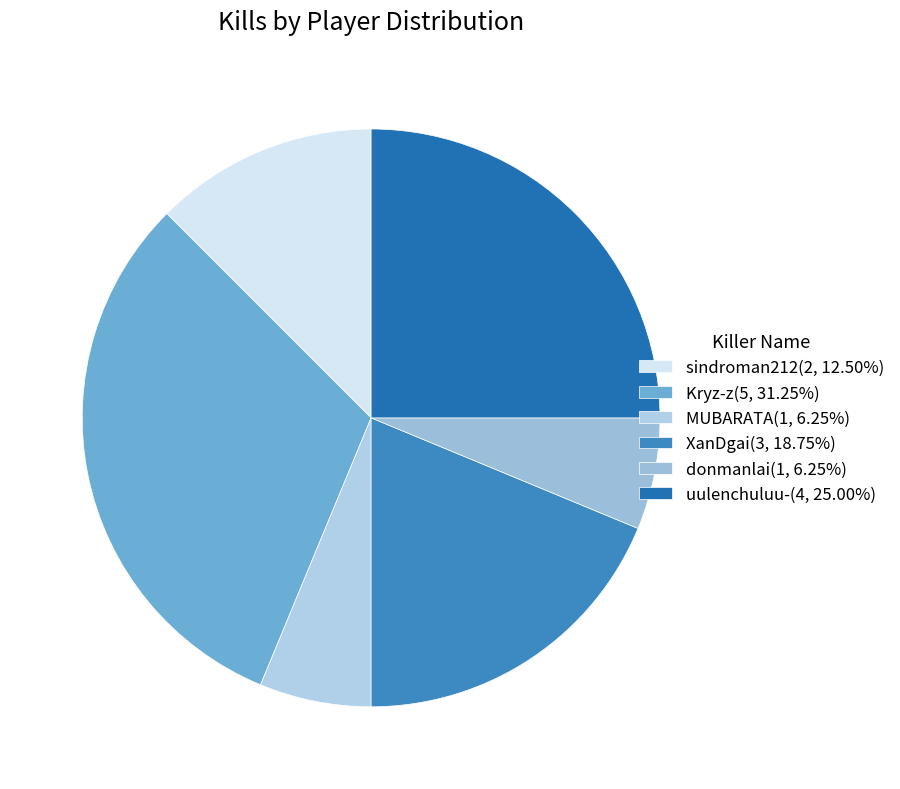

Is there a majority slice in this chart?

No